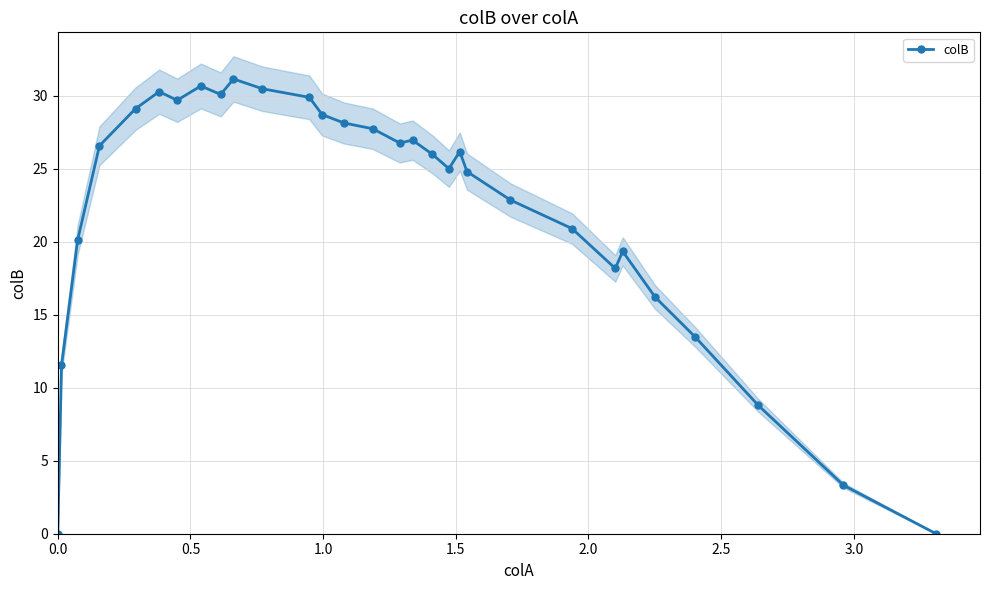

True or false: colB has more than 2 interior local peaks.

True